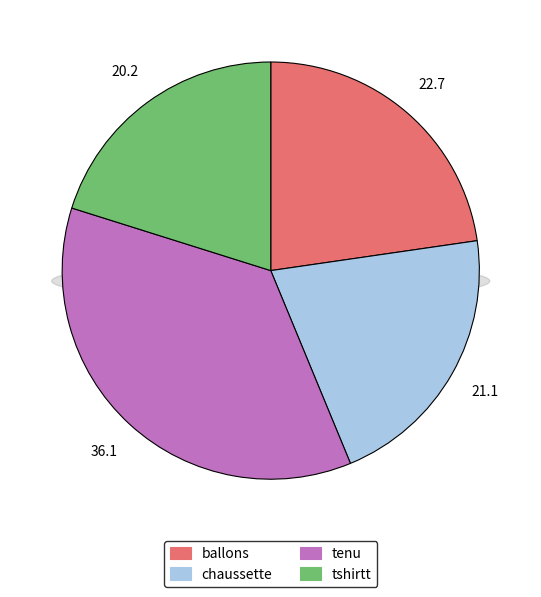

Is there a majority slice in this chart?

No